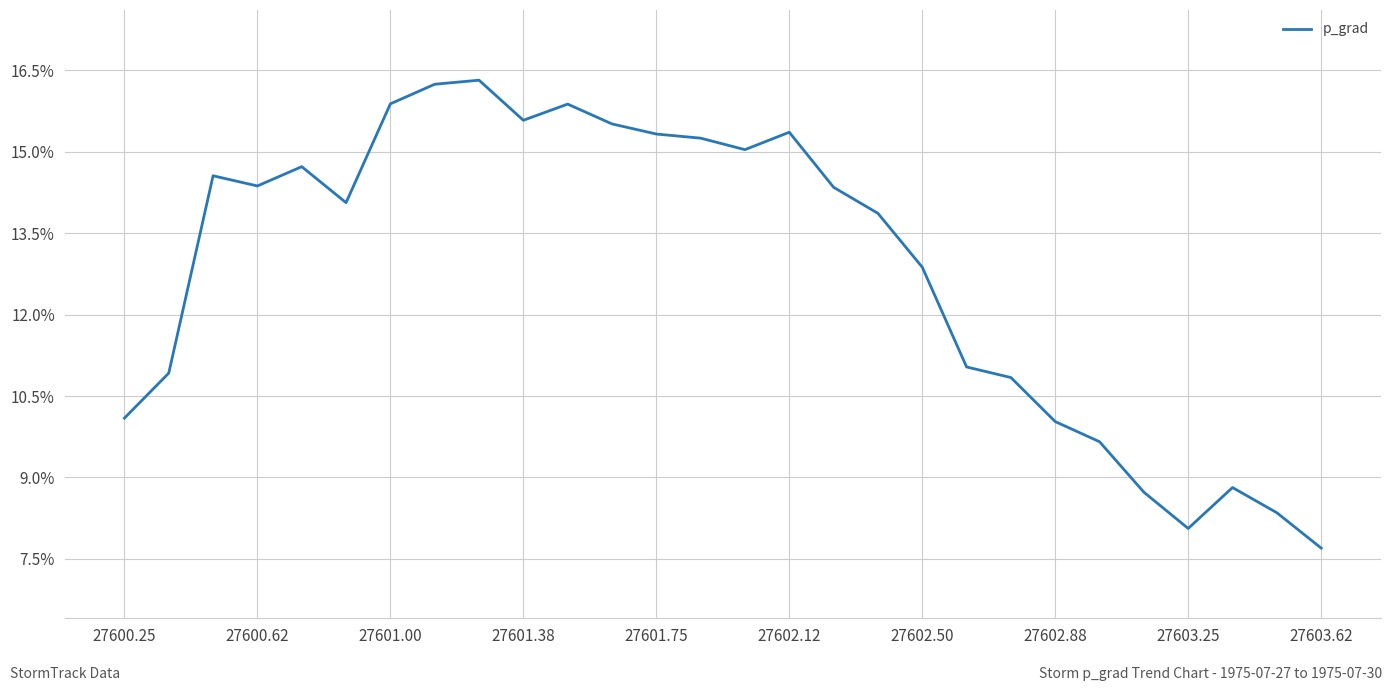

Is this an area chart (filled region under the line)?

No